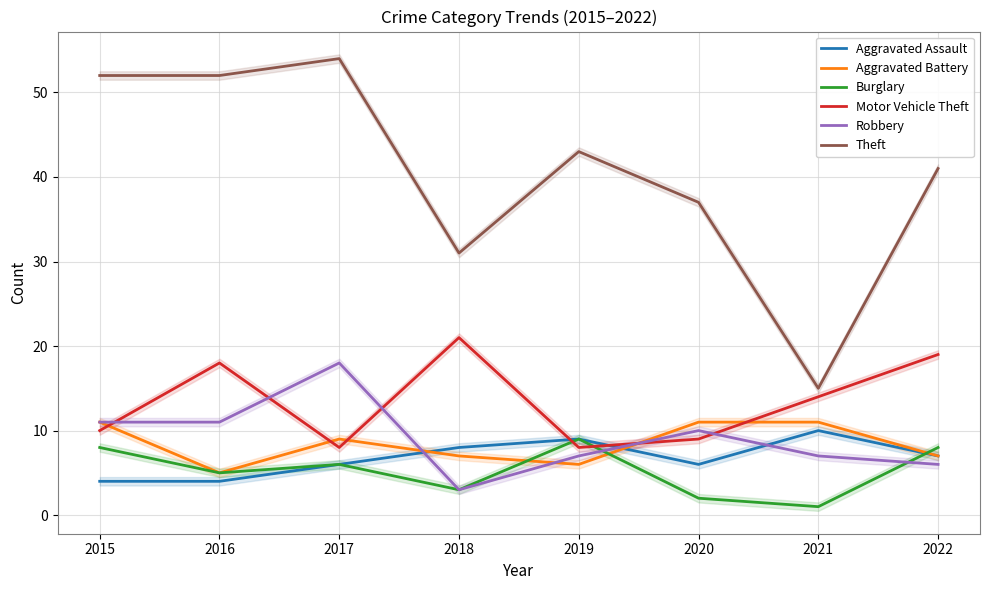

Between 2017 and 2015, which is larger?

2017